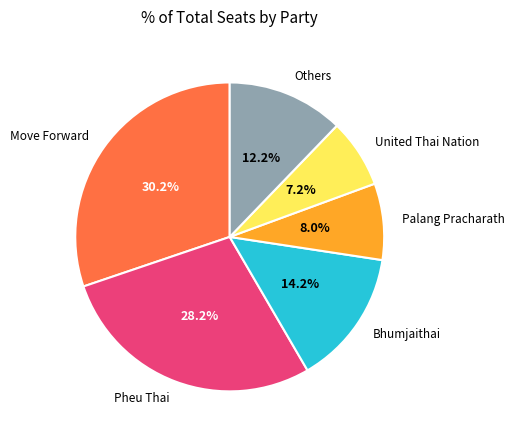

Does any single category account for the majority?

No